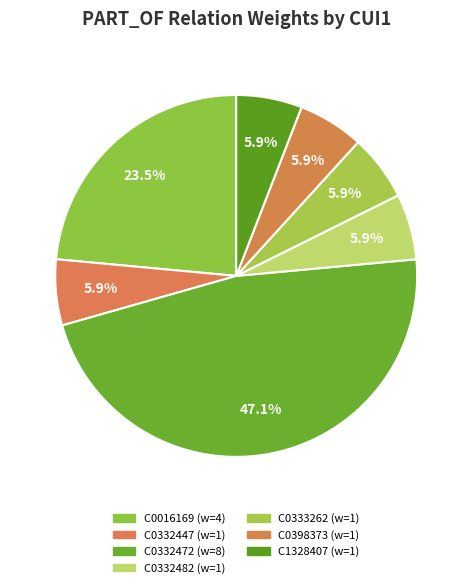

To the nearest percent, what portion does C0398373 represent?

6%